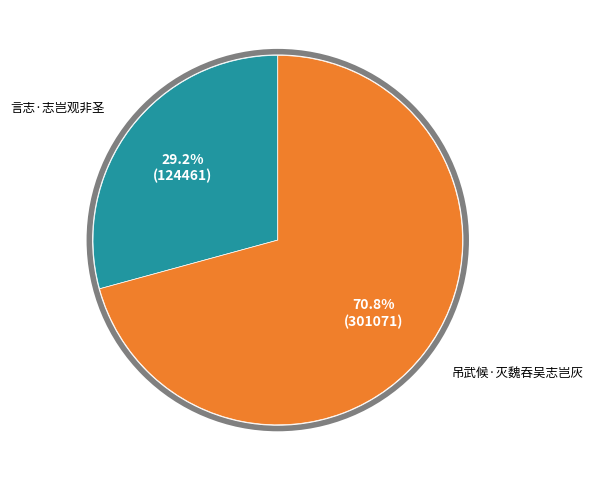

Is there any slice that represents more than half of the pie?

Yes